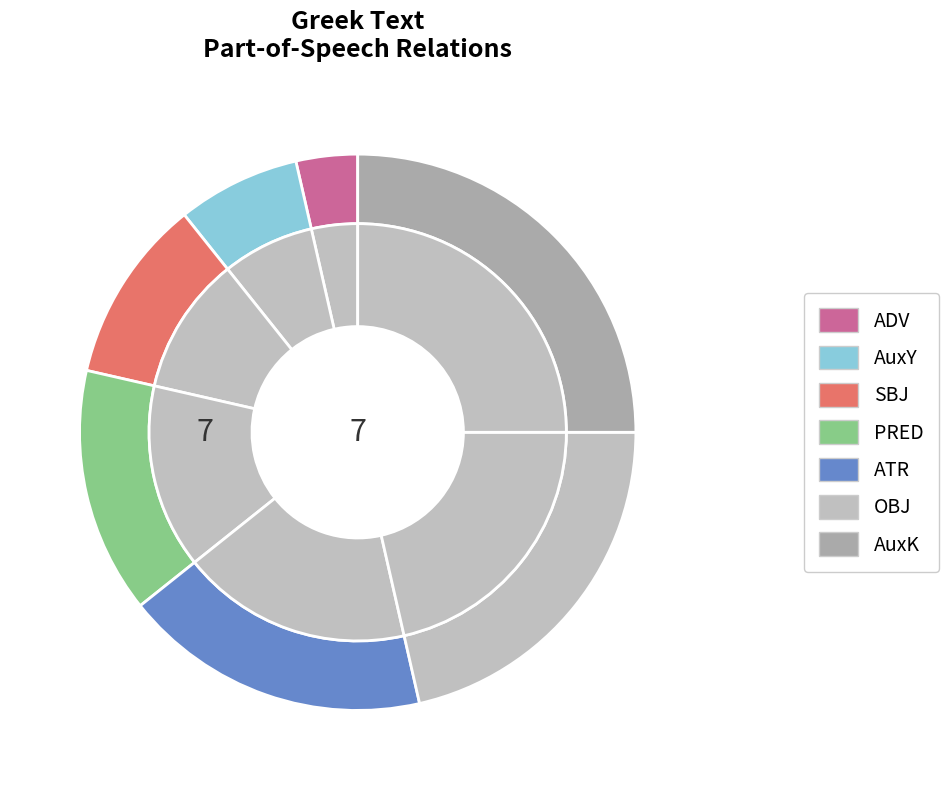

Combined, do AuxY and ATR account for over 50%?

No